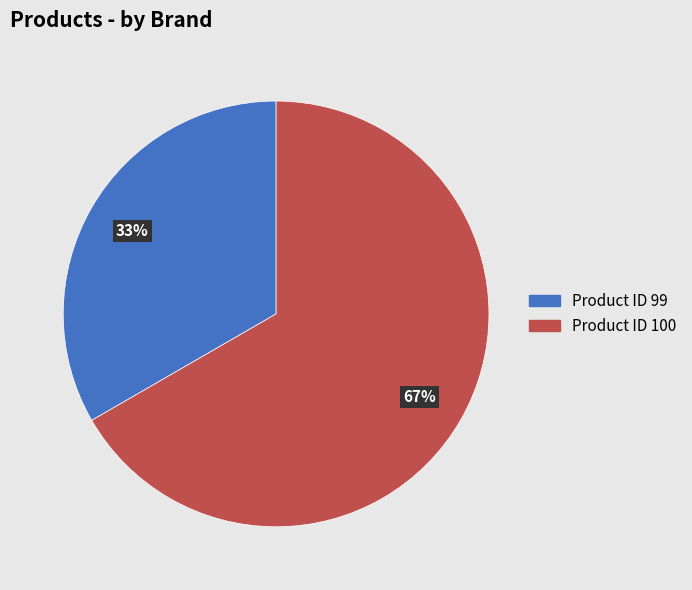

Which category has the smallest portion of the pie?

Product ID 99